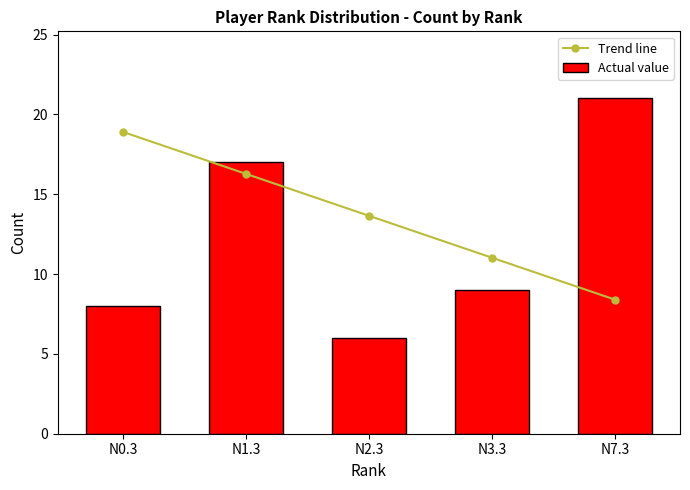

Which series has the largest total across all categories?

Trend line